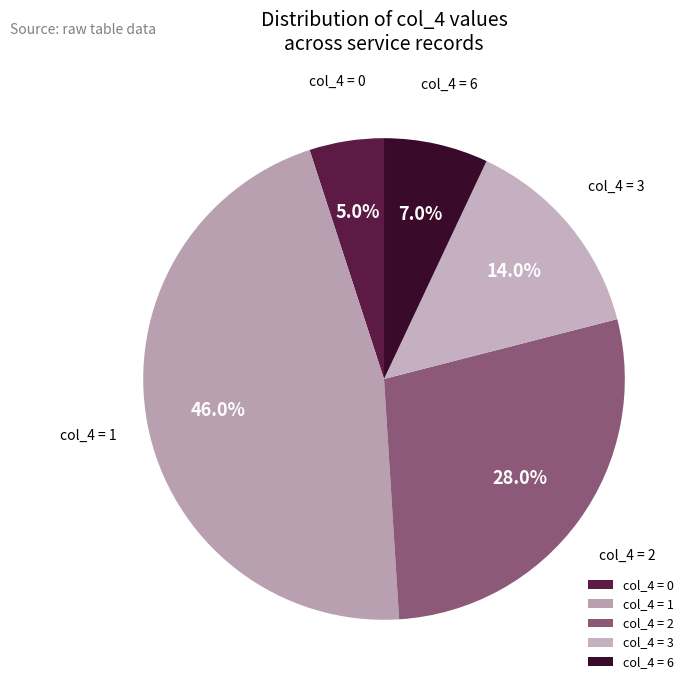

How many segments does this pie chart have?

5